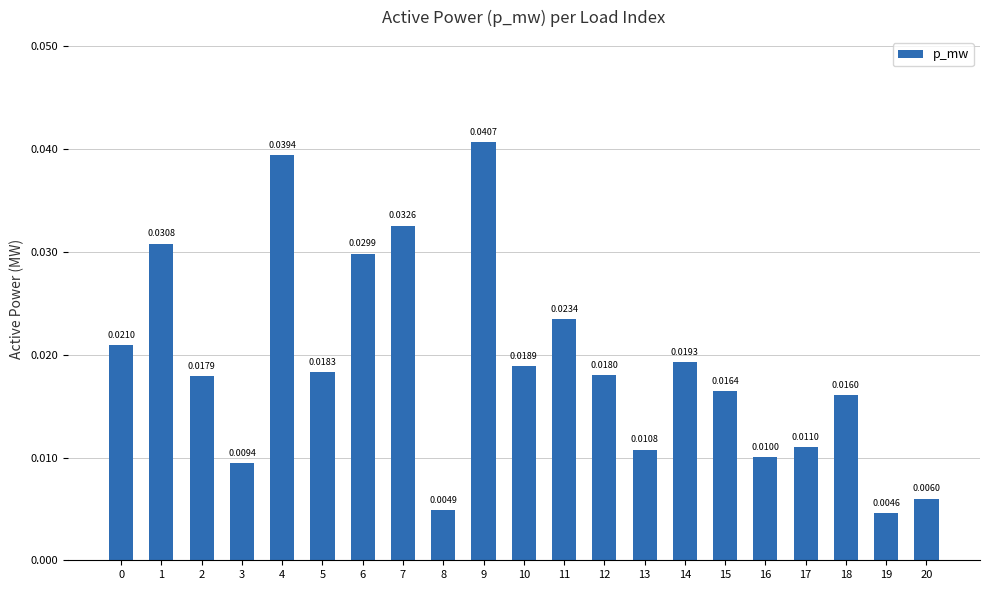

What is the sum of all values?

0.4